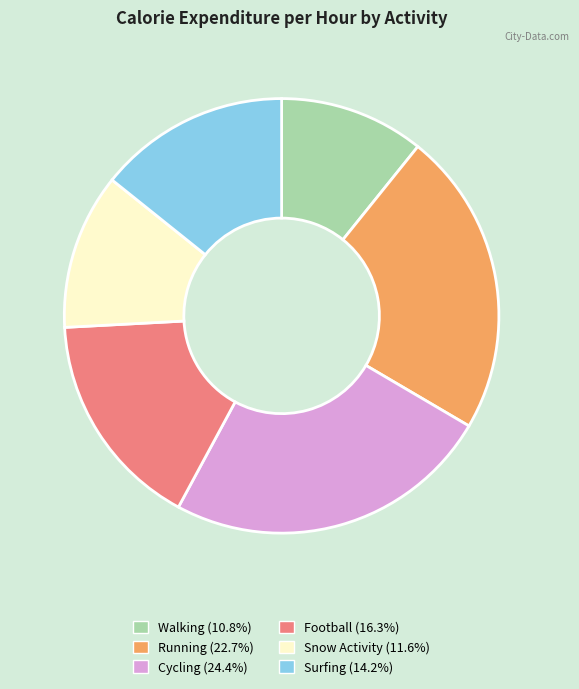

Does any single category account for the majority?

No